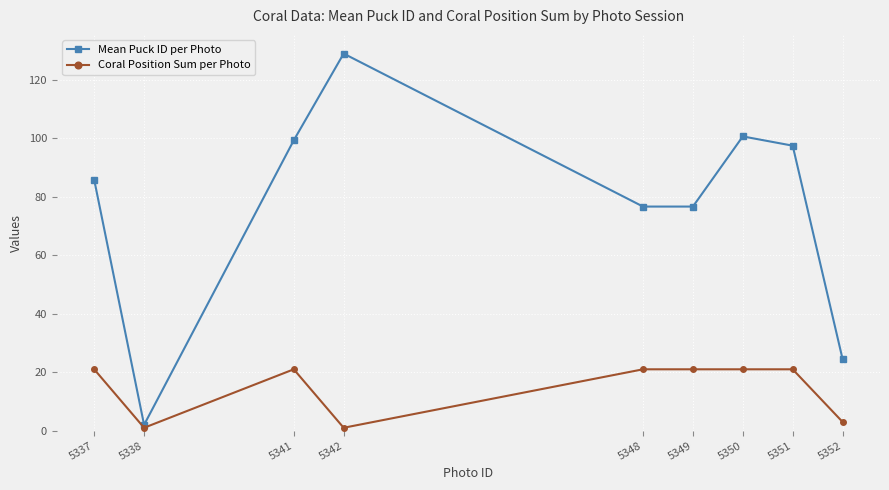

Reading left to right, list all the values displayed in this chart.

Mean Puck ID per Photo: 85.8	2.0	99.3	129.0	76.7	76.7	100.7	97.5	24.5
Coral Position Sum per Photo: 21.0	1.0	21.0	1.0	21.0	21.0	21.0	21.0	3.0